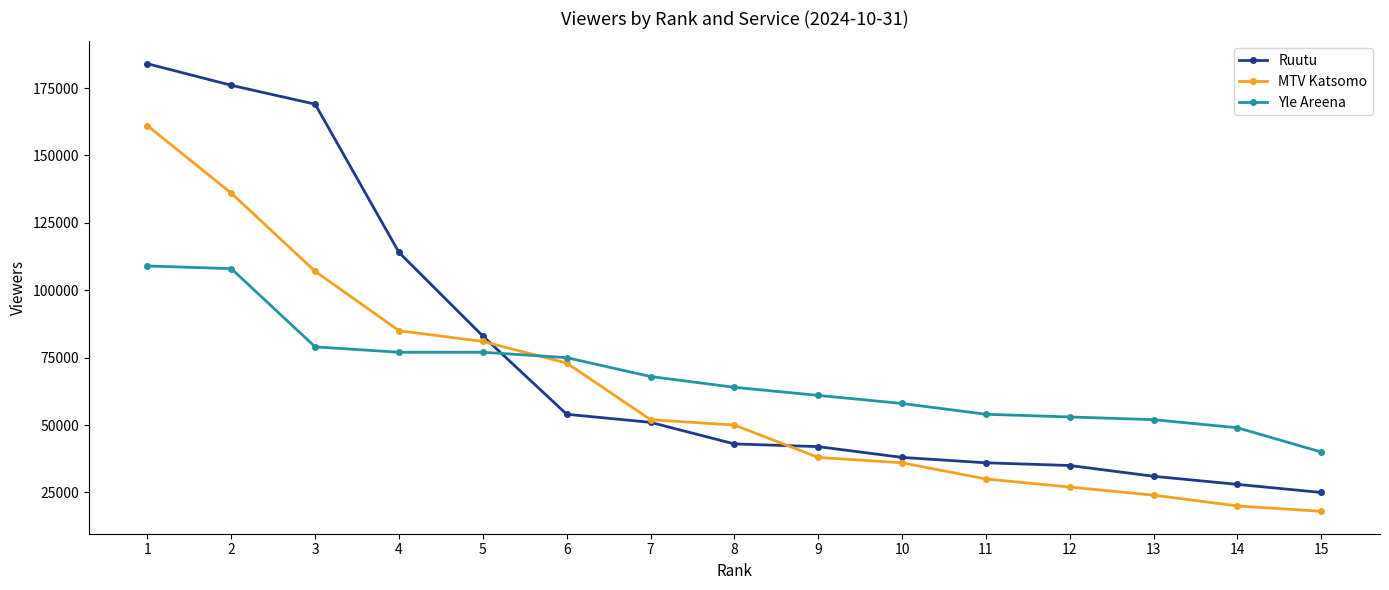

The MTV Katsomo series shows 36000 at 10. True or false?

True